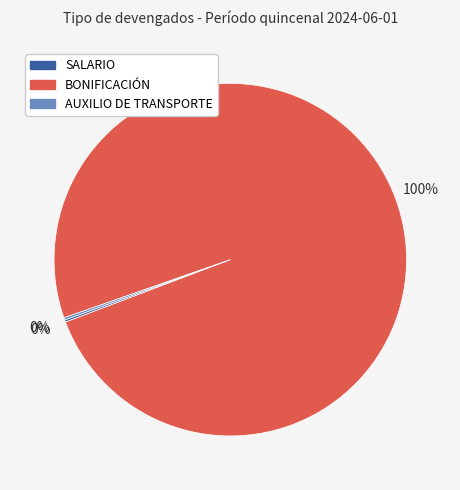

Is there any slice that represents more than half of the pie?

Yes